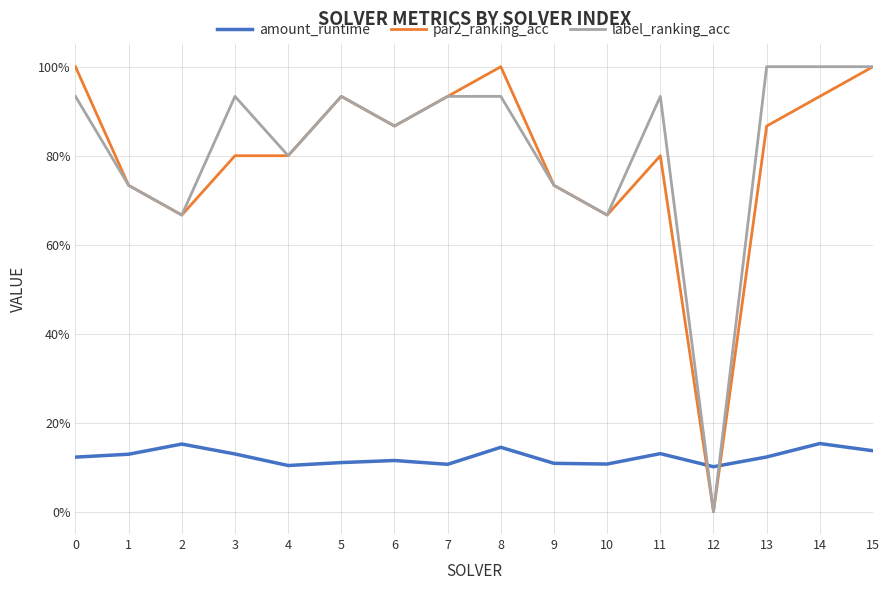

Is this an area chart (filled region under the line)?

No